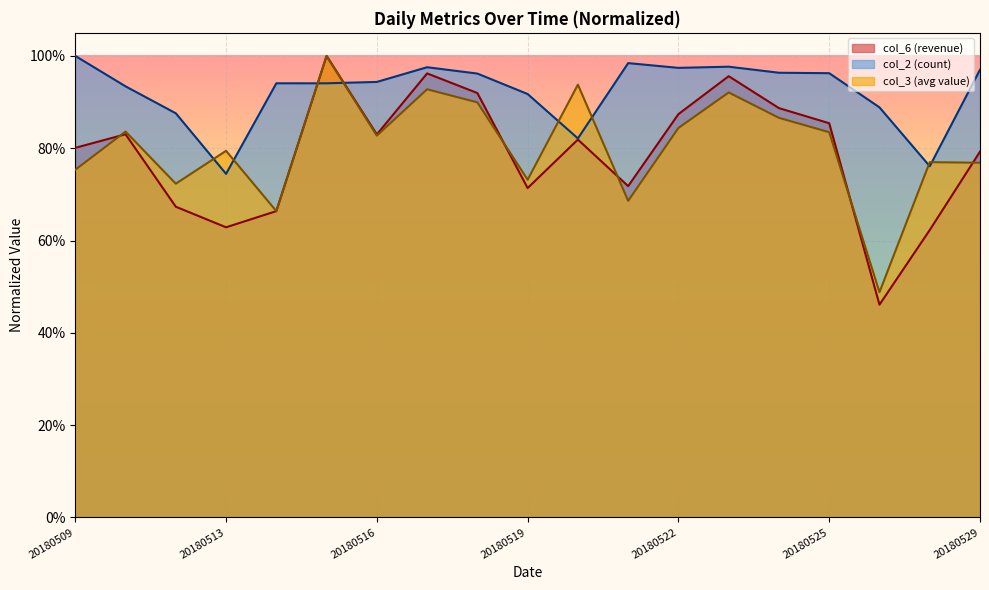

Which series changed the most between 20180511 and 20180519?

col_6